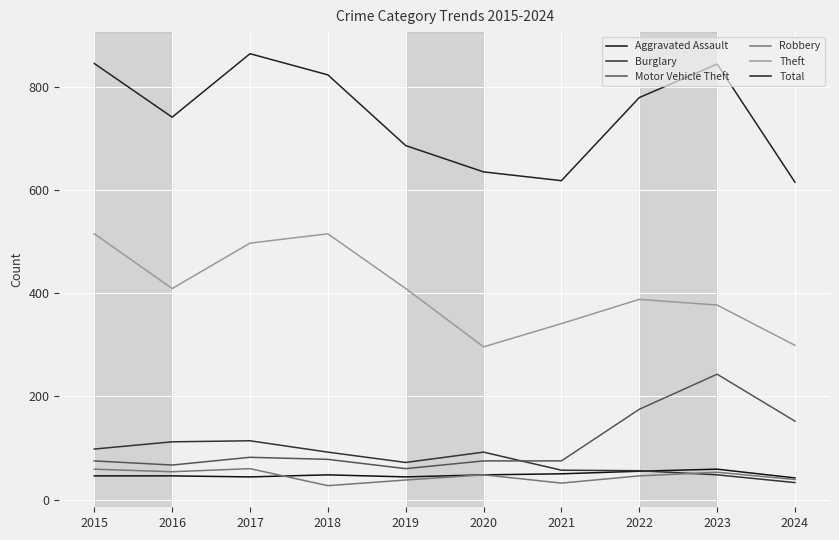

What value does the Aggravated Assault series have at 2020?

48